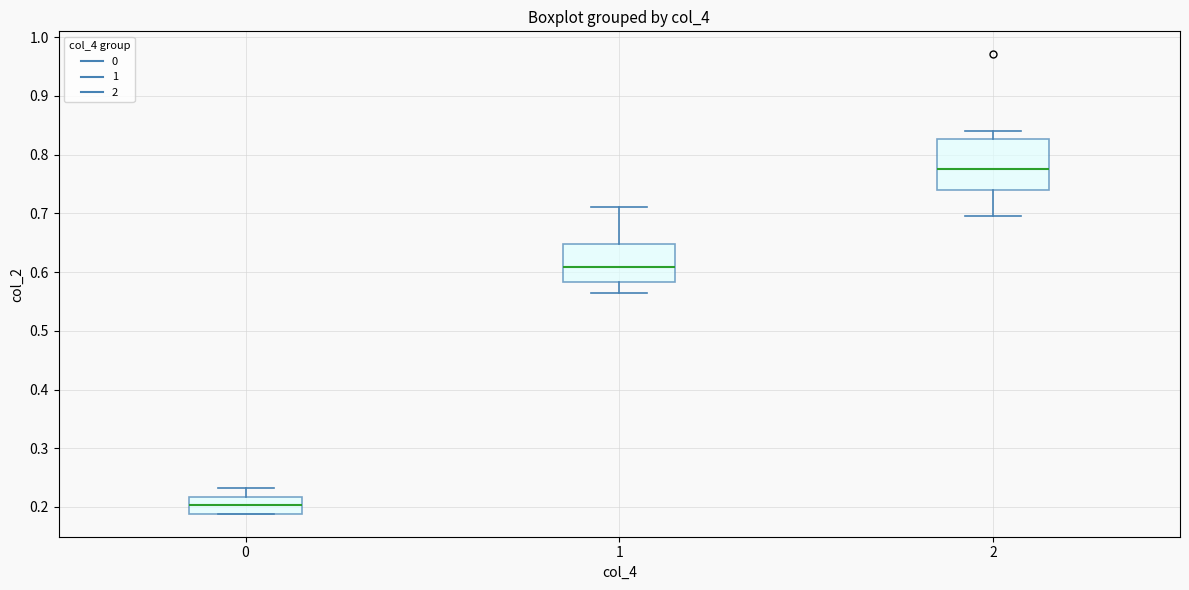

Which box has the lowest median line?

0